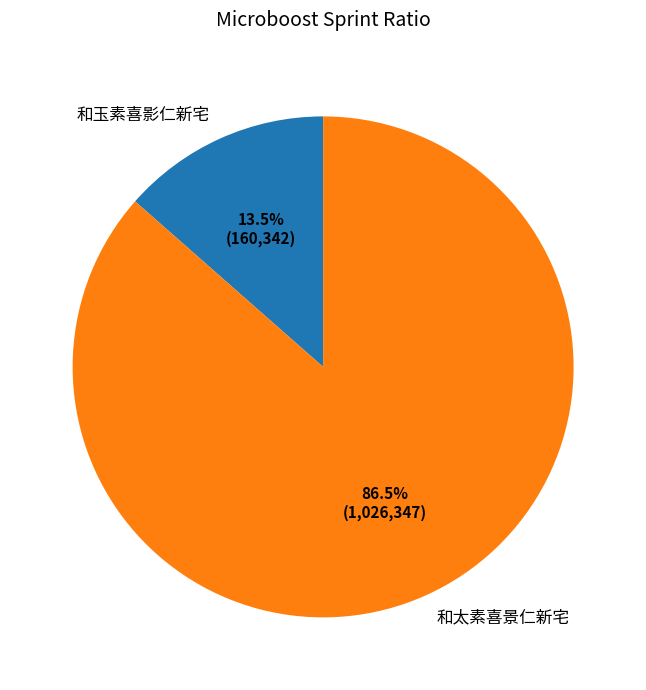

Which slice is the smallest?

和玉素喜影仁新宅